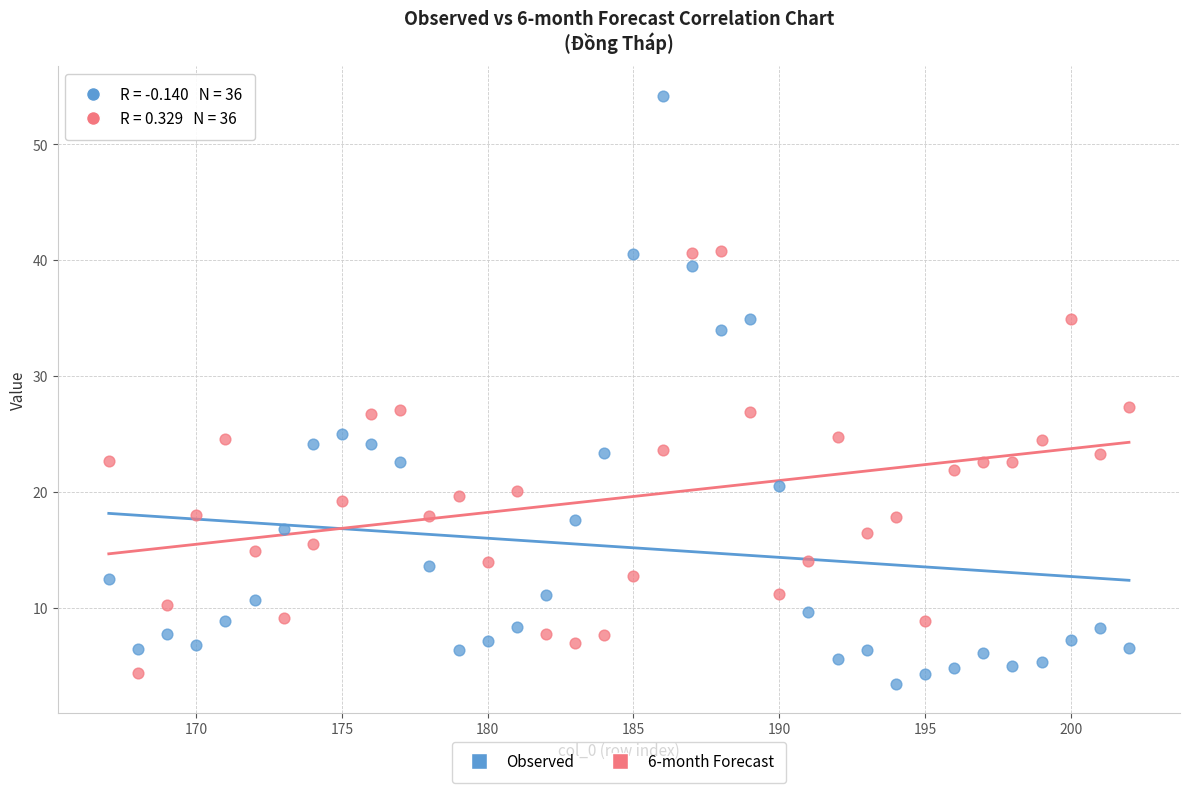

Across all data points, what is the range of Y values (max minus min)?

50.8